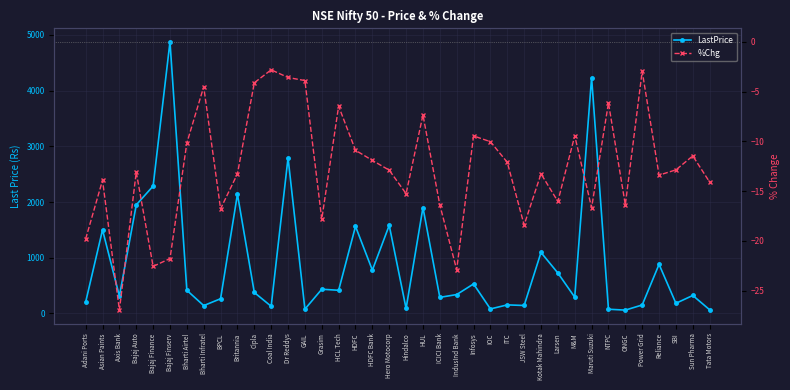

True or false: %Chg and LastPrice cross at least once.

False